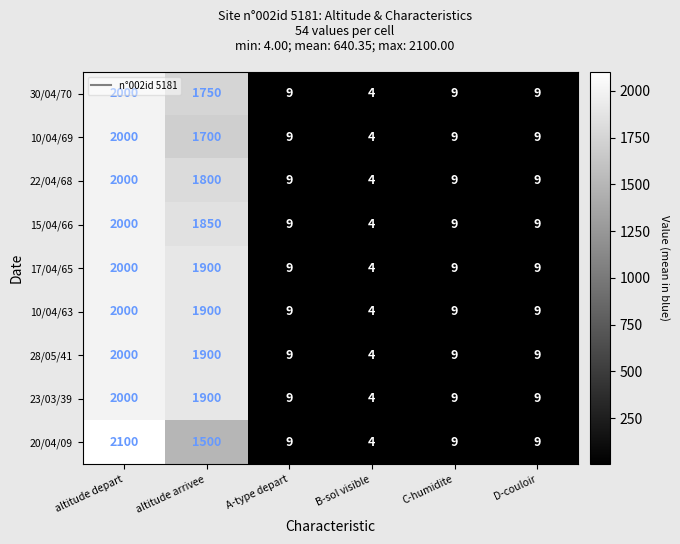

The 10/04/69 series shows 2 at B-sol visible. True or false?

False